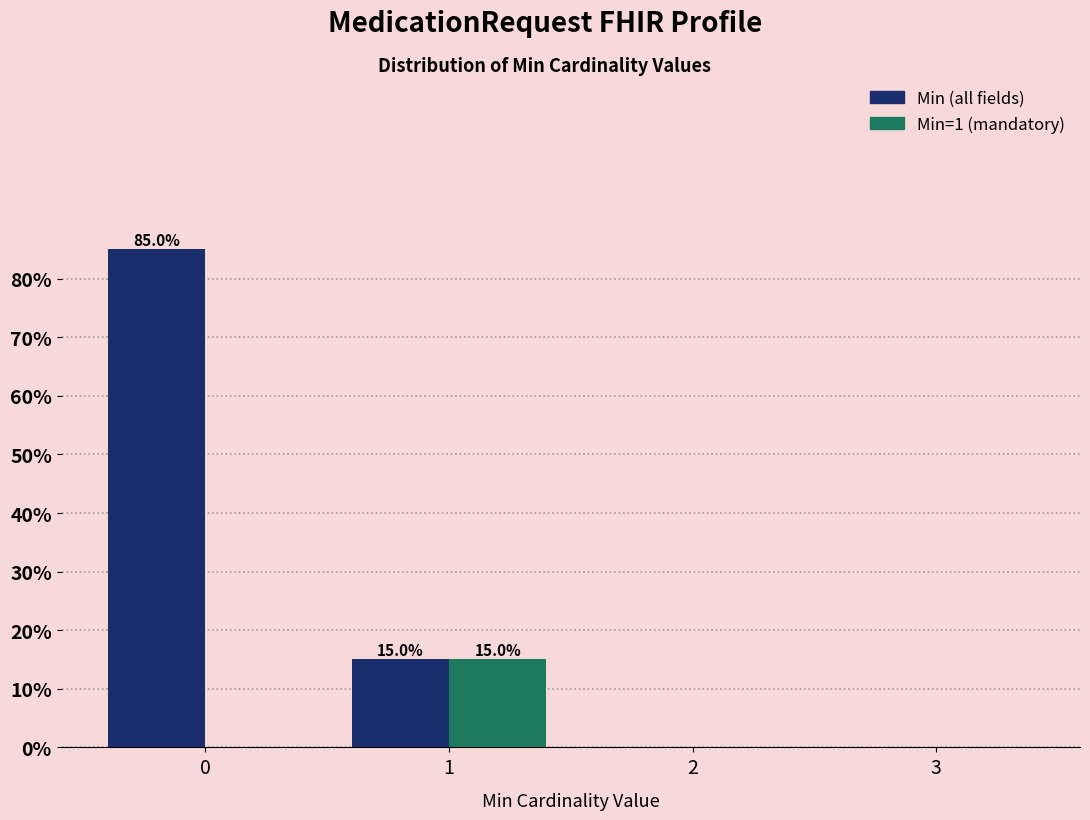

Reading right to left, transcribe all the data shown in this chart.

Min (all fields): 0	0	15	85
Min=1 (mandatory): 0	0	15	0